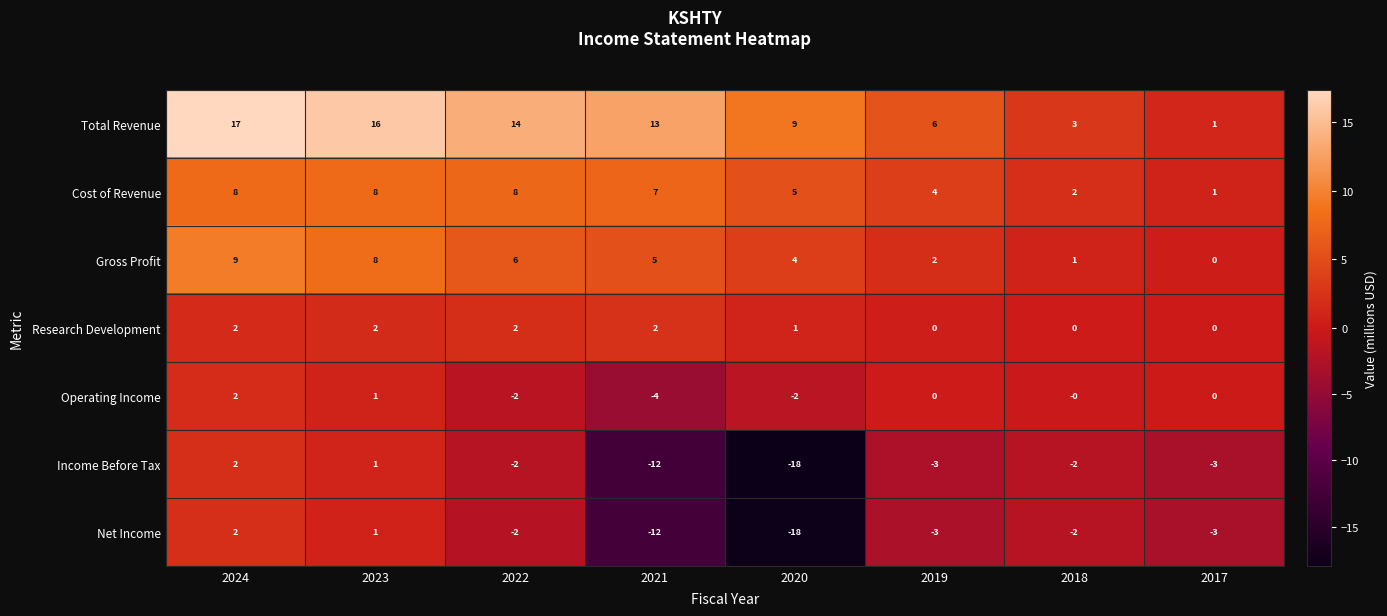

At which label does Net Income reach its minimum?

2020